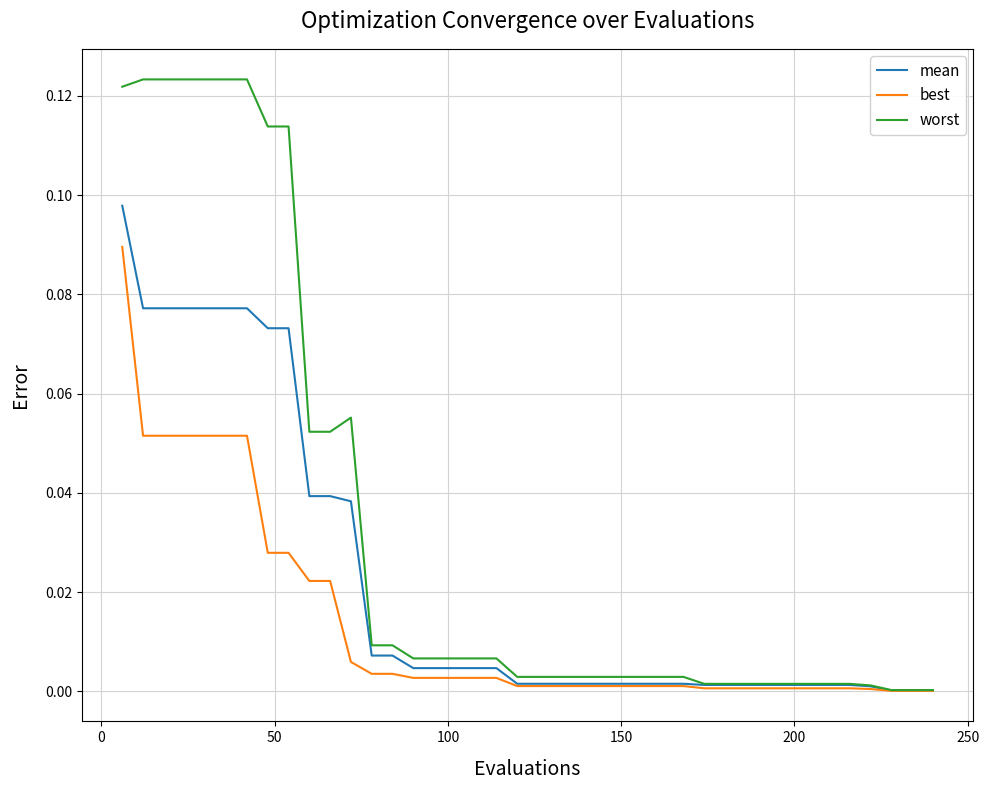

List the series in order of their peak value, lowest first.

best, mean, worst